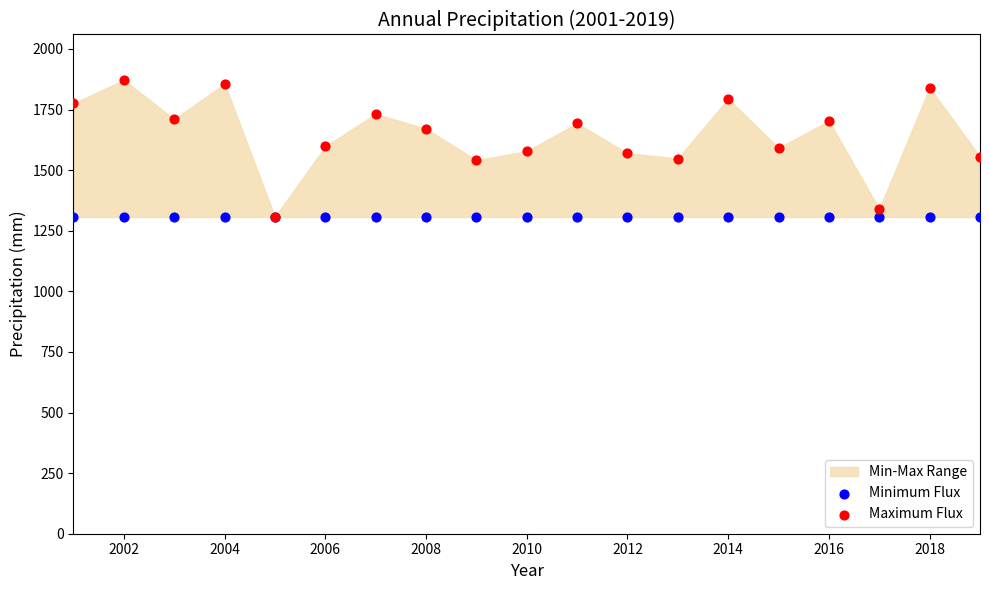

Which series contains the lowest Y value?

Minimum Flux